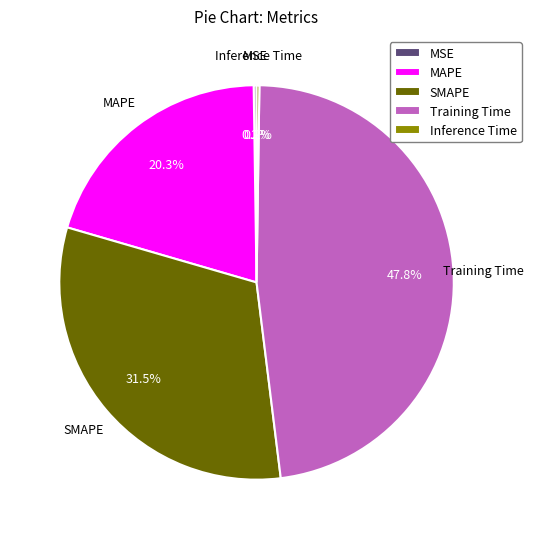

Which slice is the largest?

Training Time